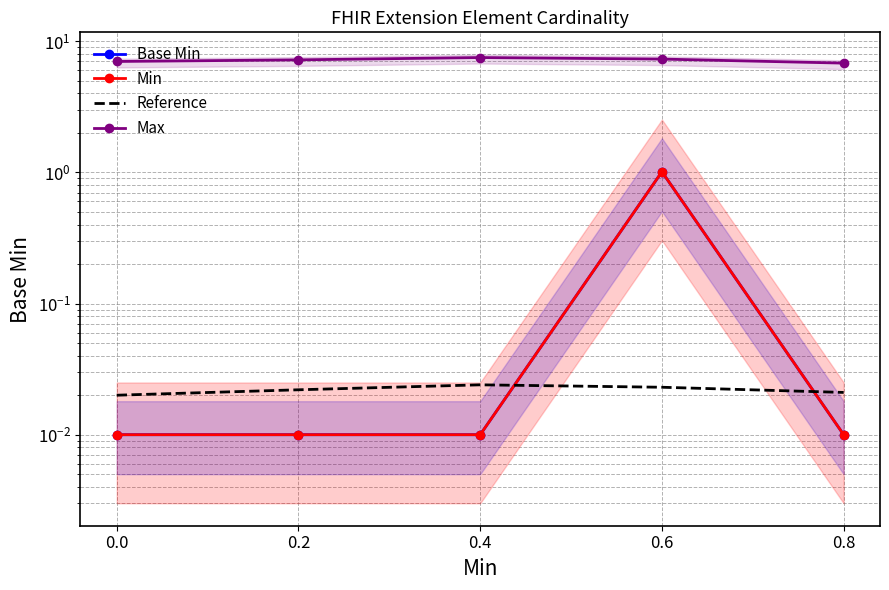

What is the sum of all Base Min values?

1.1